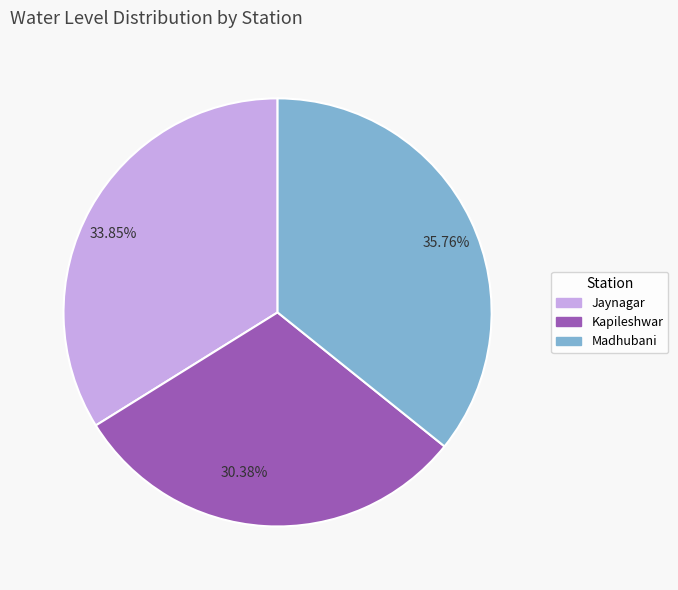

To the nearest percent, what is the difference between the Jaynagar and Kapileshwar slice percentages?

3%